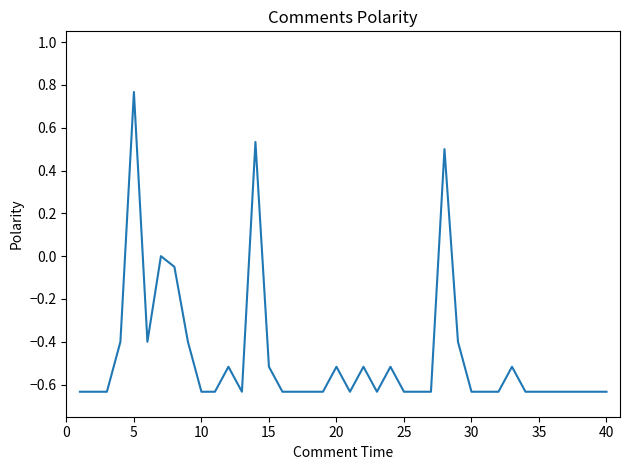

What is the difference between the maximum and minimum values?

1.4